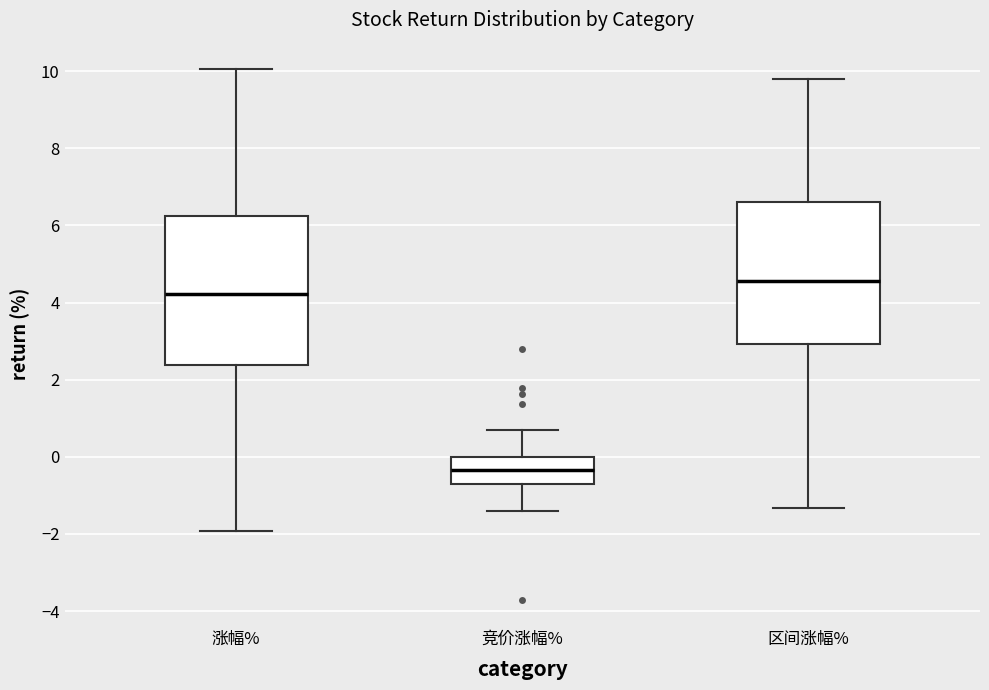

Reading left to right, transcribe this box plot: for each box, give where its median line is, the range the box spans, and where its two whiskers end, as read against the y-axis. The values are not printed on the chart, so give them approximately, as read against the axis.

涨幅%: median 4.2, box 2.4 to 6.2, whiskers -2.0 to 10.0
竞价涨幅%: median -0.4, box -0.8 to 0.0, whiskers -1.4 to 0.6
区间涨幅%: median 4.6, box 3.0 to 6.6, whiskers -1.4 to 9.8